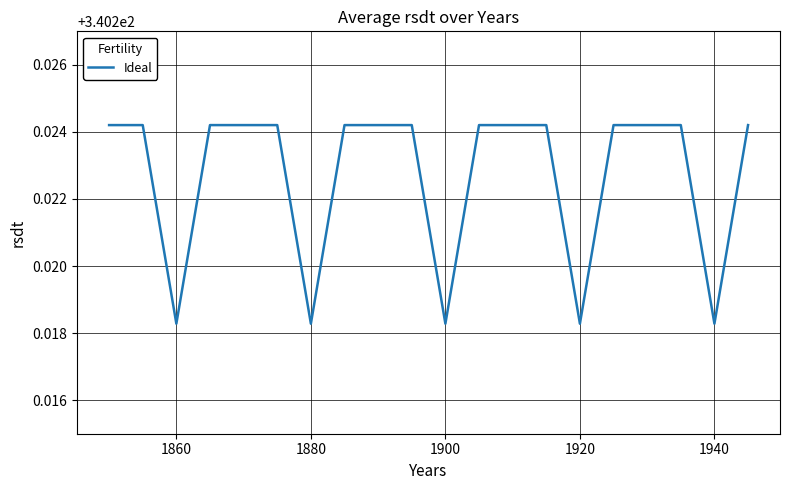

How many interior local valleys (lower than both neighbors) does the data have?

5